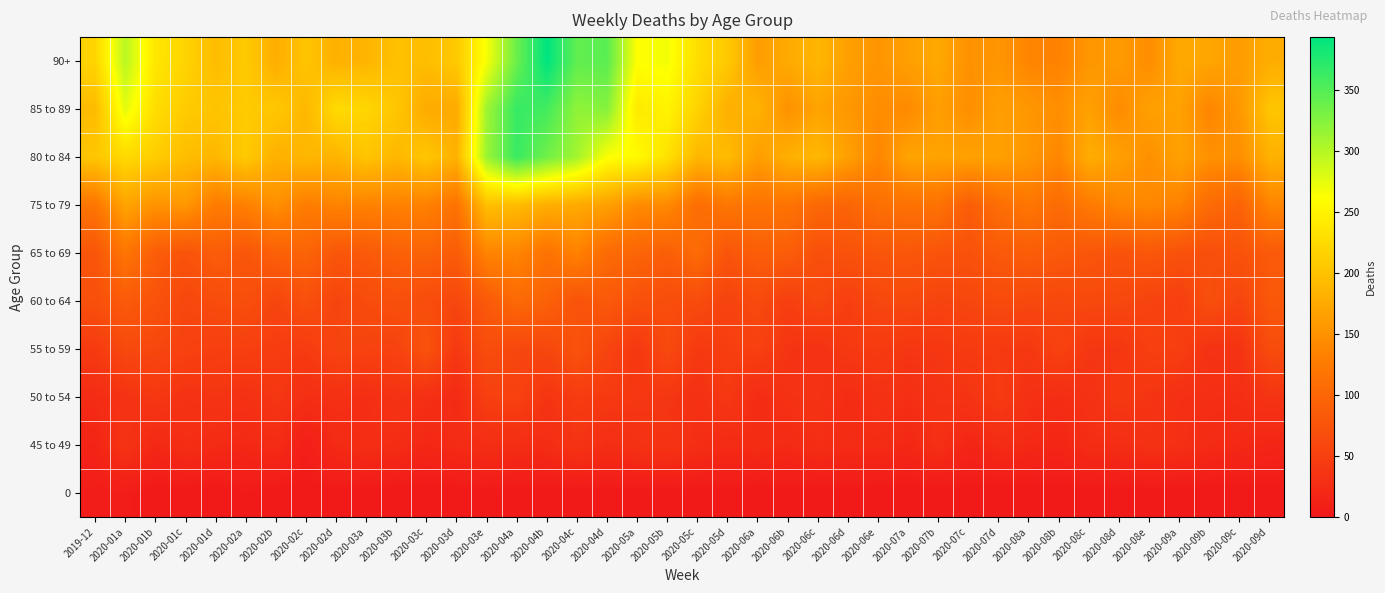

Reading right to left, list all the values displayed in this chart.

90+: 2020-09d=178	2020-09c=161	2020-09b=171	2020-09a=174	2020-08e=145	2020-08d=159	2020-08c=155	2020-08b=132	2020-08a=137	2020-07d=154	2020-07c=150	2020-07b=173	2020-07a=165	2020-06e=153	2020-06d=165	2020-06c=188	2020-06b=175	2020-06a=162	2020-05d=207	2020-05c=228	2020-05b=268	2020-05a=262	2020-04d=346	2020-04c=343	2020-04b=393	2020-04a=338	2020-03e=266	2020-03d=207	2020-03c=195	2020-03b=197	2020-03a=187	2020-02d=182	2020-02c=202	2020-02b=179	2020-02a=208	2020-01d=193	2020-01c=218	2020-01b=238	2020-01a=298	2019-12=219
85 to 89: 2020-09d=203	2020-09c=157	2020-09b=137	2020-09a=166	2020-08e=166	2020-08d=143	2020-08c=166	2020-08b=147	2020-08a=156	2020-07d=164	2020-07c=146	2020-07b=164	2020-07a=142	2020-06e=145	2020-06d=156	2020-06c=168	2020-06b=150	2020-06a=184	2020-05d=180	2020-05c=217	2020-05b=250	2020-05a=240	2020-04d=324	2020-04c=319	2020-04b=358	2020-04a=365	2020-03e=311	2020-03d=175	2020-03c=176	2020-03b=204	2020-03a=220	2020-02d=225	2020-02c=189	2020-02b=205	2020-02a=208	2020-01d=202	2020-01c=209	2020-01b=228	2020-01a=276	2019-12=192
80 to 84: 2020-09d=182	2020-09c=147	2020-09b=149	2020-09a=167	2020-08e=148	2020-08d=165	2020-08c=178	2020-08b=139	2020-08a=155	2020-07d=166	2020-07c=167	2020-07b=168	2020-07a=169	2020-06e=138	2020-06d=165	2020-06c=190	2020-06b=181	2020-06a=162	2020-05d=194	2020-05c=188	2020-05b=232	2020-05a=258	2020-04d=264	2020-04c=309	2020-04b=335	2020-04a=363	2020-03e=313	2020-03d=183	2020-03c=204	2020-03b=189	2020-03a=202	2020-02d=185	2020-02c=189	2020-02b=182	2020-02a=208	2020-01d=188	2020-01c=195	2020-01b=211	2020-01a=224	2019-12=204
75 to 79: 2020-09d=137	2020-09c=95	2020-09b=105	2020-09a=133	2020-08e=140	2020-08d=138	2020-08c=125	2020-08b=106	2020-08a=120	2020-07d=109	2020-07c=88	2020-07b=115	2020-07a=114	2020-06e=112	2020-06d=97	2020-06c=102	2020-06b=117	2020-06a=116	2020-05d=120	2020-05c=109	2020-05b=142	2020-05a=143	2020-04d=165	2020-04c=175	2020-04b=180	2020-04a=193	2020-03e=197	2020-03d=116	2020-03c=133	2020-03b=133	2020-03a=134	2020-02d=135	2020-02c=128	2020-02b=148	2020-02a=132	2020-01d=126	2020-01c=156	2020-01b=151	2020-01a=169	2019-12=119
65 to 69: 2020-09d=84	2020-09c=74	2020-09b=69	2020-09a=73	2020-08e=81	2020-08d=74	2020-08c=79	2020-08b=83	2020-08a=88	2020-07d=83	2020-07c=73	2020-07b=76	2020-07a=80	2020-06e=78	2020-06d=74	2020-06c=70	2020-06b=88	2020-06a=90	2020-05d=77	2020-05c=106	2020-05b=89	2020-05a=98	2020-04d=105	2020-04c=134	2020-04b=115	2020-04a=137	2020-03e=136	2020-03d=86	2020-03c=95	2020-03b=92	2020-03a=83	2020-02d=79	2020-02c=96	2020-02b=92	2020-02a=79	2020-01d=88	2020-01c=75	2020-01b=88	2020-01a=119	2019-12=78
60 to 64: 2020-09d=81	2020-09c=56	2020-09b=70	2020-09a=49	2020-08e=55	2020-08d=61	2020-08c=62	2020-08b=60	2020-08a=61	2020-07d=64	2020-07c=59	2020-07b=55	2020-07a=62	2020-06e=60	2020-06d=49	2020-06c=61	2020-06b=49	2020-06a=63	2020-05d=54	2020-05c=65	2020-05b=67	2020-05a=72	2020-04d=83	2020-04c=75	2020-04b=94	2020-04a=104	2020-03e=83	2020-03d=59	2020-03c=66	2020-03b=70	2020-03a=65	2020-02d=56	2020-02c=71	2020-02b=57	2020-02a=69	2020-01d=66	2020-01c=59	2020-01b=74	2020-01a=85	2019-12=71
55 to 59: 2020-09d=66	2020-09c=34	2020-09b=33	2020-09a=49	2020-08e=50	2020-08d=38	2020-08c=38	2020-08b=54	2020-08a=40	2020-07d=43	2020-07c=44	2020-07b=39	2020-07a=38	2020-06e=44	2020-06d=41	2020-06c=32	2020-06b=36	2020-06a=51	2020-05d=48	2020-05c=42	2020-05b=63	2020-05a=39	2020-04d=56	2020-04c=75	2020-04b=59	2020-04a=59	2020-03e=67	2020-03d=41	2020-03c=75	2020-03b=54	2020-03a=54	2020-02d=57	2020-02c=44	2020-02b=46	2020-02a=50	2020-01d=49	2020-01c=53	2020-01b=59	2020-01a=63	2019-12=43
50 to 54: 2020-09d=35	2020-09c=27	2020-09b=28	2020-09a=29	2020-08e=36	2020-08d=41	2020-08c=32	2020-08b=26	2020-08a=31	2020-07d=44	2020-07c=35	2020-07b=33	2020-07a=28	2020-06e=32	2020-06d=25	2020-06c=33	2020-06b=32	2020-06a=24	2020-05d=40	2020-05c=30	2020-05b=38	2020-05a=39	2020-04d=42	2020-04c=45	2020-04b=36	2020-04a=52	2020-03e=50	2020-03d=22	2020-03c=29	2020-03b=33	2020-03a=27	2020-02d=30	2020-02c=28	2020-02b=38	2020-02a=31	2020-01d=36	2020-01c=32	2020-01b=40	2020-01a=33	2019-12=24
45 to 49: 2020-09d=17	2020-09c=21	2020-09b=23	2020-09a=29	2020-08e=31	2020-08d=26	2020-08c=26	2020-08b=17	2020-08a=21	2020-07d=24	2020-07c=16	2020-07b=29	2020-07a=19	2020-06e=25	2020-06d=24	2020-06c=27	2020-06b=22	2020-06a=26	2020-05d=23	2020-05c=27	2020-05b=35	2020-05a=32	2020-04d=26	2020-04c=35	2020-04b=25	2020-04a=26	2020-03e=26	2020-03d=24	2020-03c=19	2020-03b=26	2020-03a=27	2020-02d=22	2020-02c=8	2020-02b=25	2020-02a=20	2020-01d=23	2020-01c=27	2020-01b=20	2020-01a=34	2019-12=15
0: 2020-09d=2	2020-09c=0	2020-09b=0	2020-09a=0	2020-08e=1	2020-08d=0	2020-08c=1	2020-08b=0	2020-08a=0	2020-07d=0	2020-07c=1	2020-07b=0	2020-07a=1	2020-06e=0	2020-06d=2	2020-06c=0	2020-06b=1	2020-06a=0	2020-05d=1	2020-05c=1	2020-05b=1	2020-05a=1	2020-04d=1	2020-04c=1	2020-04b=0	2020-04a=1	2020-03e=2	2020-03d=0	2020-03c=0	2020-03b=0	2020-03a=0	2020-02d=2	2020-02c=0	2020-02b=1	2020-02a=3	2020-01d=0	2020-01c=0	2020-01b=0	2020-01a=6	2019-12=5